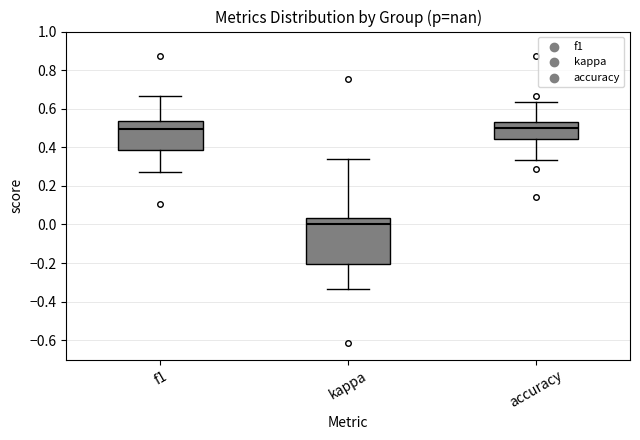

Reading left to right, transcribe this box plot: for each box, give where its median line is, the range the box spans, and where its two whiskers end, as read against the y-axis. The values are not printed on the chart, so give them approximately, as read against the axis.

f1: median 0.50, box 0.38 to 0.54, whiskers 0.28 to 0.66
kappa: median 0.00, box -0.20 to 0.04, whiskers -0.34 to 0.34
accuracy: median 0.50, box 0.44 to 0.54, whiskers 0.34 to 0.64